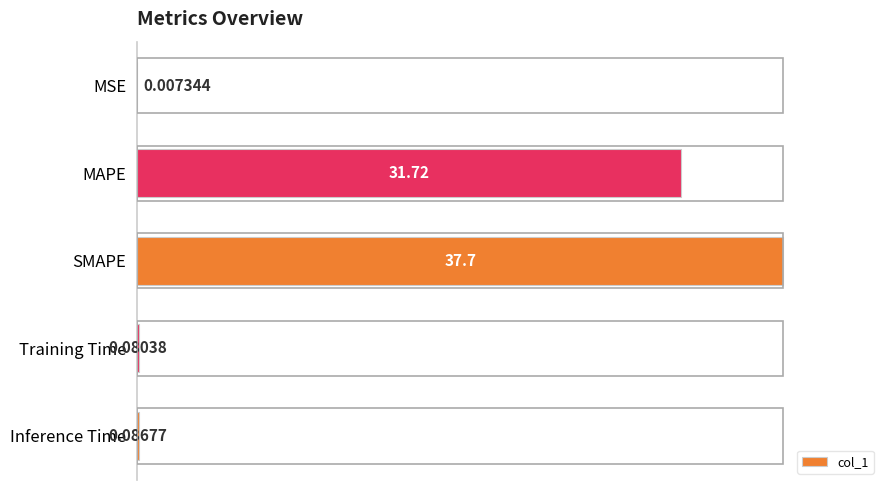

What is the sum of the values at MAPE and Training Time?

31.8